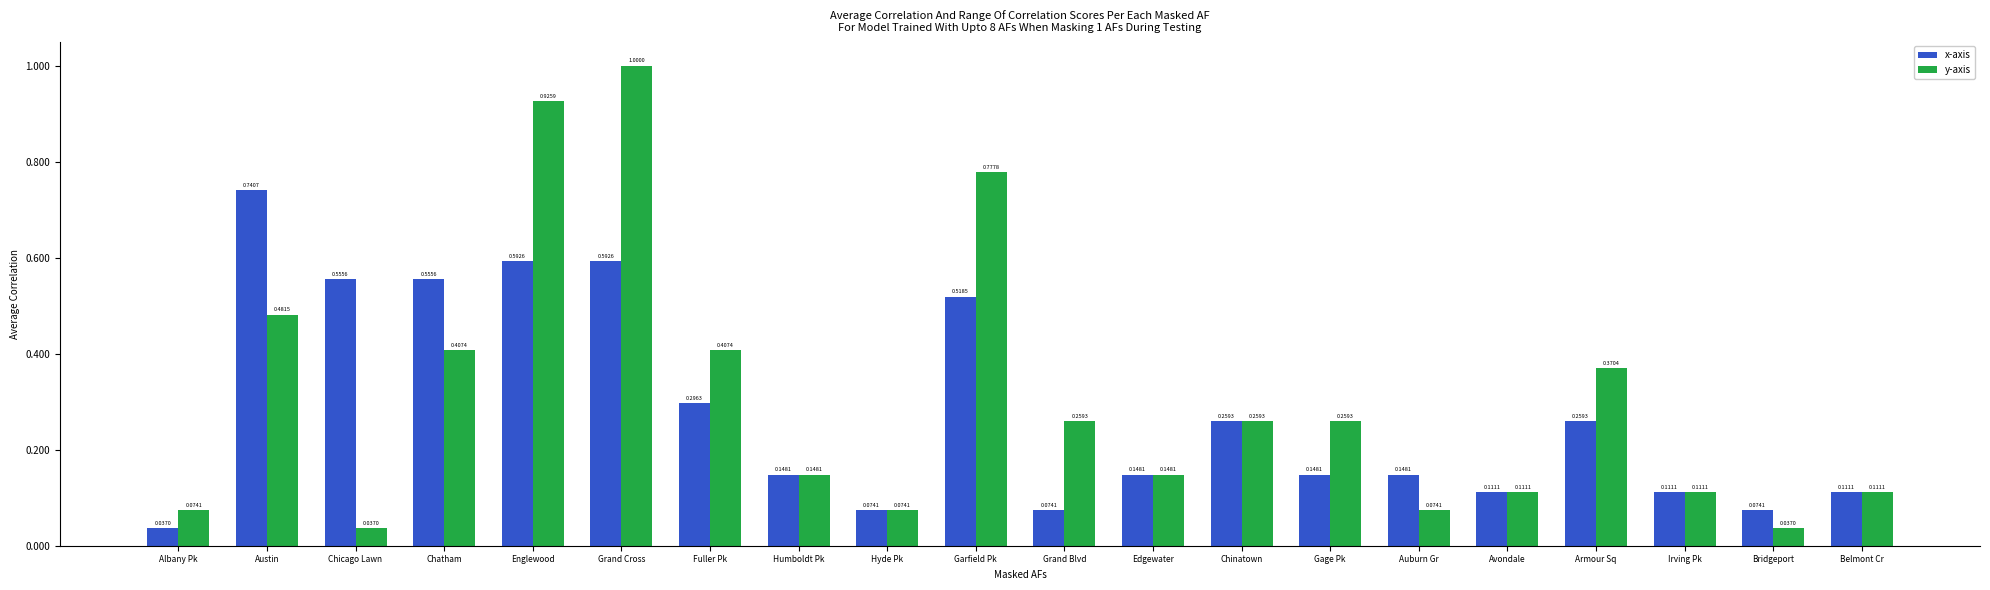

Which series has the largest total across all categories?

y-axis